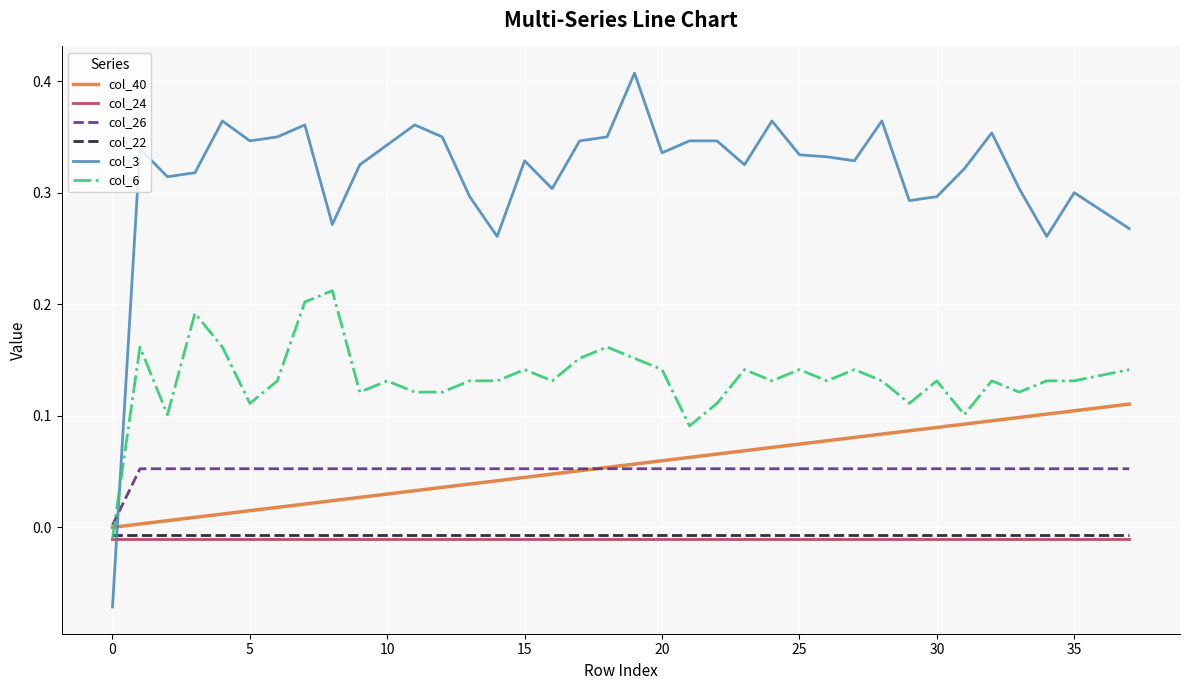

Which series has the largest range (max minus min)?

col_3